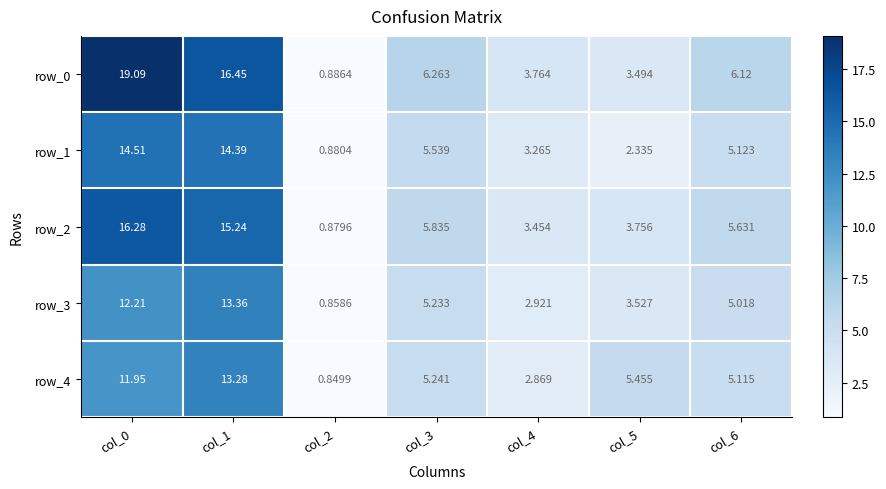

Is the value of row_4 at col_0 greater than the value of row_2 at col_4?

Yes